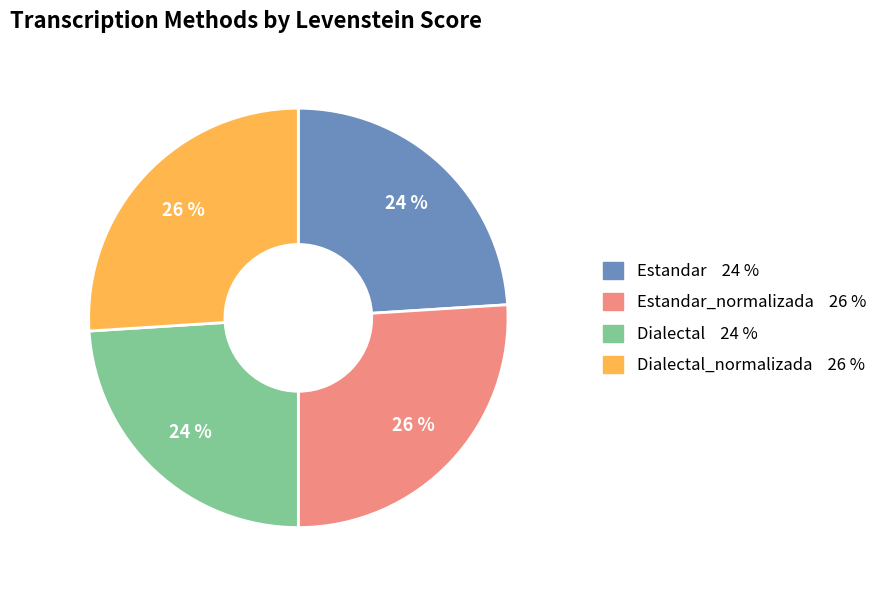

How many segments does this pie chart have?

4